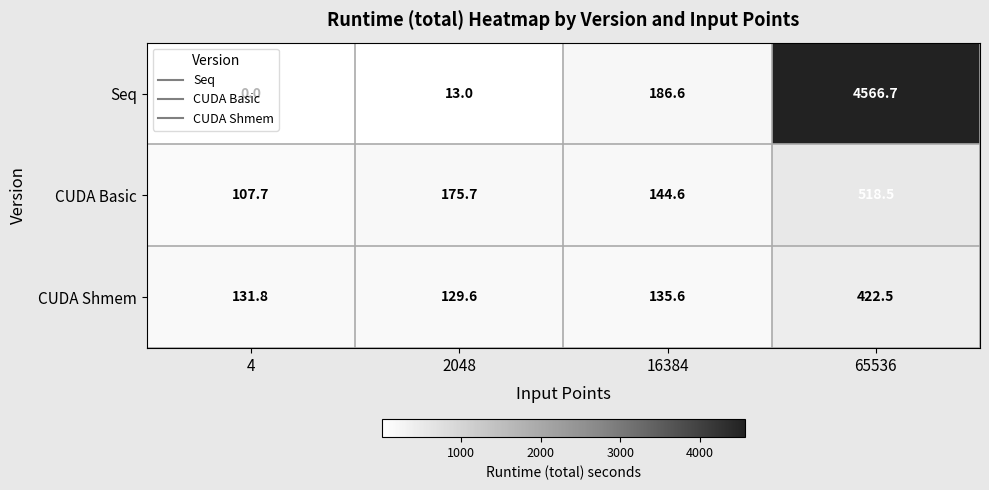

What is the difference between the highest and lowest values at 65536?

4144.2